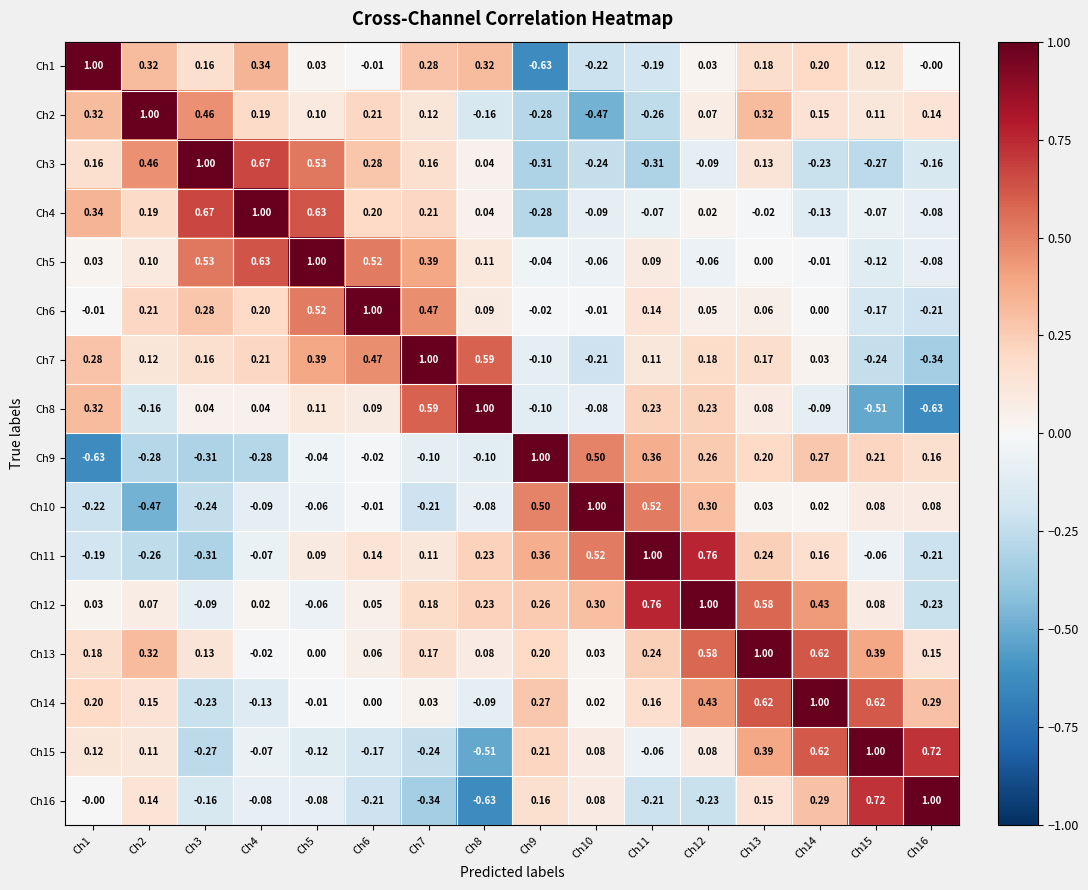

Is the value of Ch2 at Ch6 greater than the value of Ch3 at Ch10?

Yes